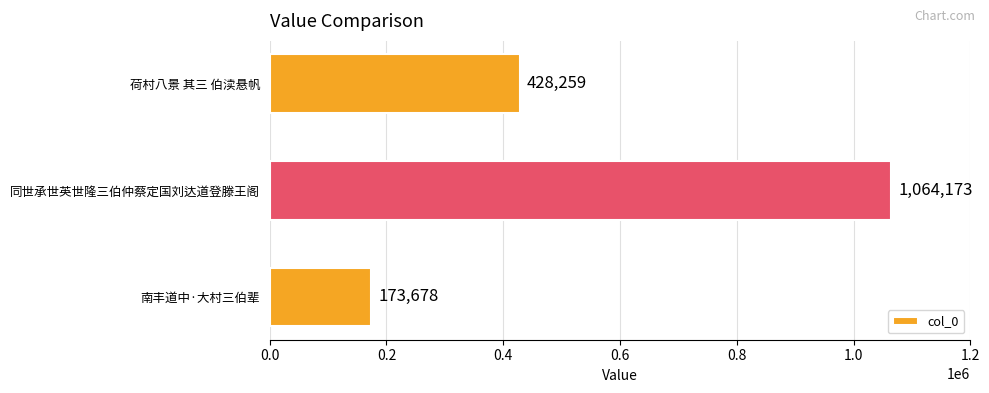

Are the bars horizontal?

Yes